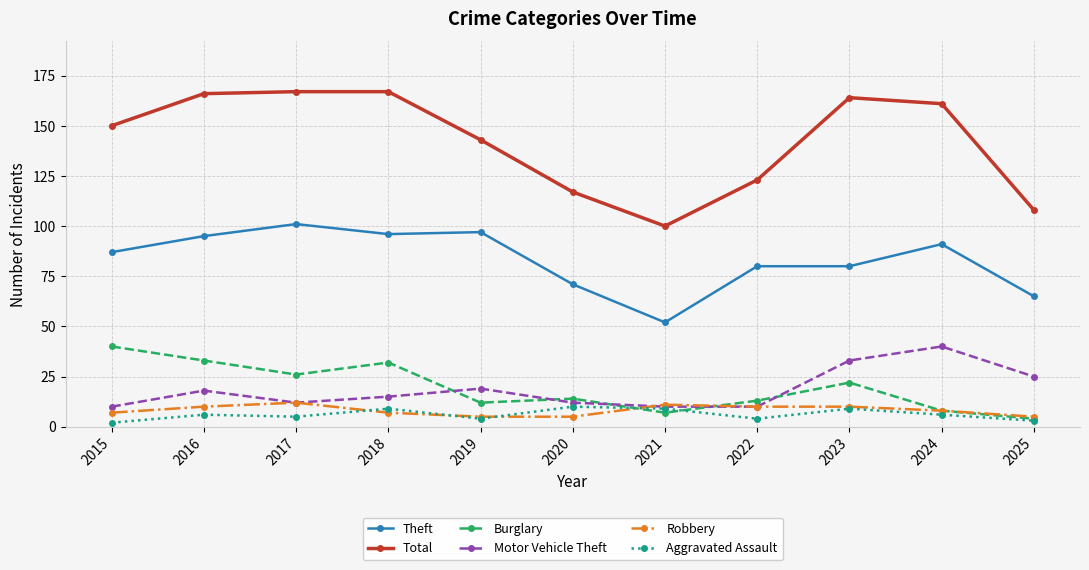

The Theft series shows 48 at 2020. True or false?

False